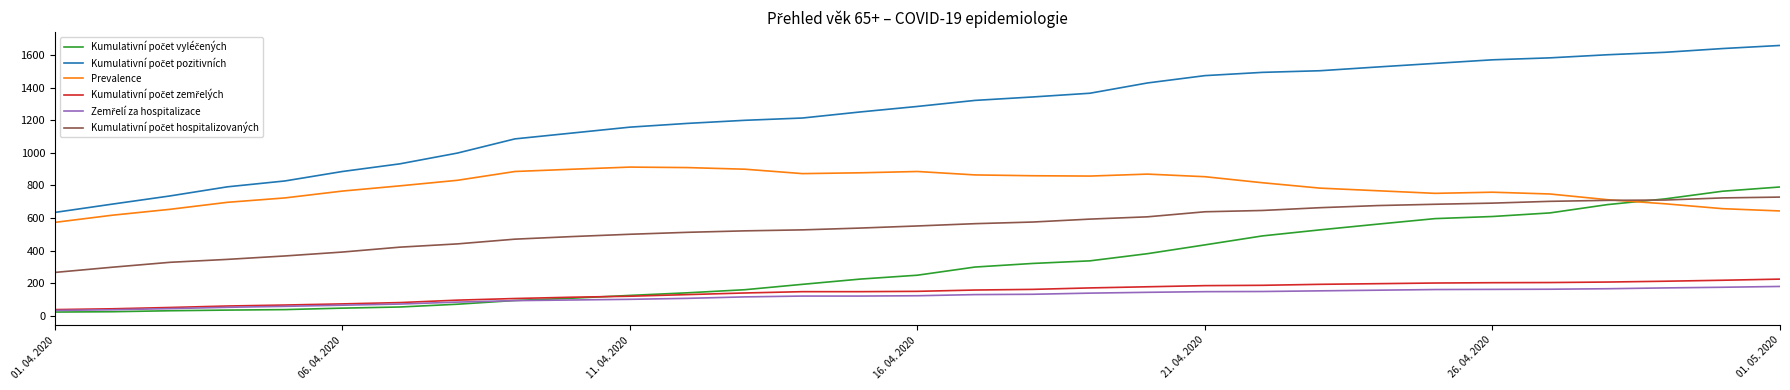

What is the greatest value displayed?

1658